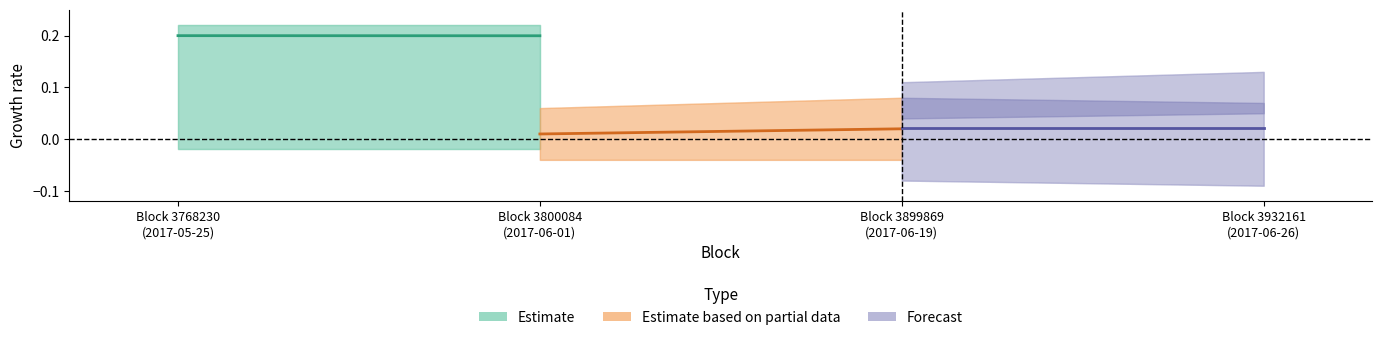

Is it true that Estimate equals 0.2 at Block 3768230
(2017-05-25)?

True